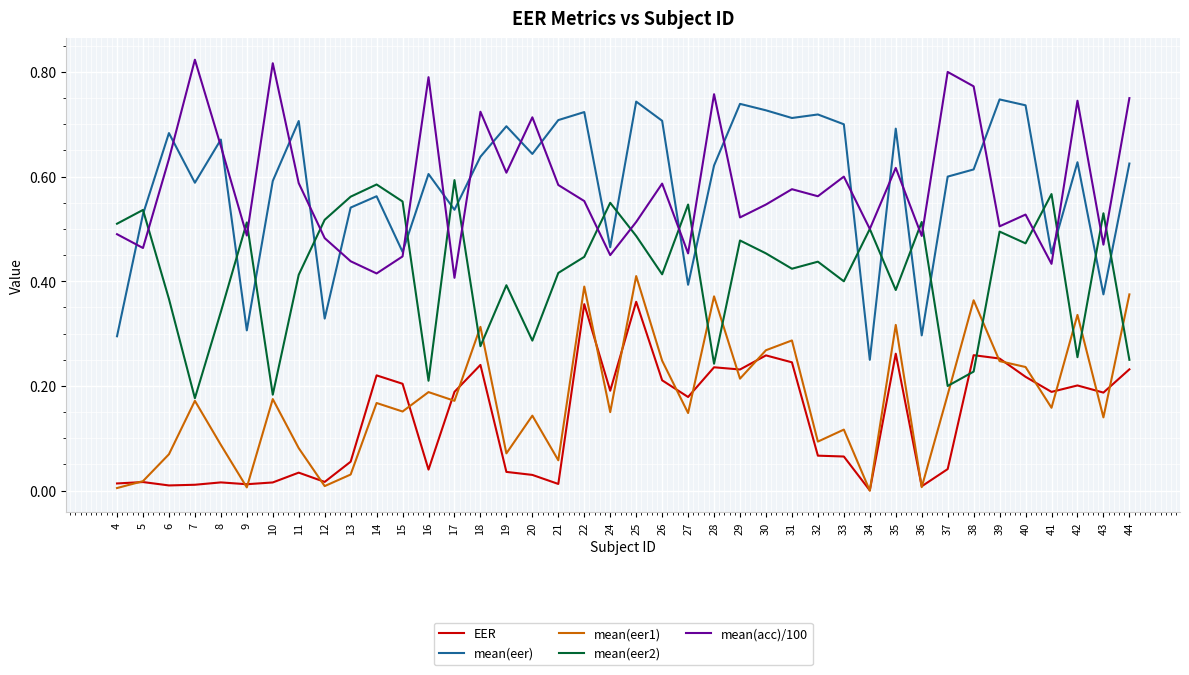

True or false: mean(eer) and EER cross at least once.

False